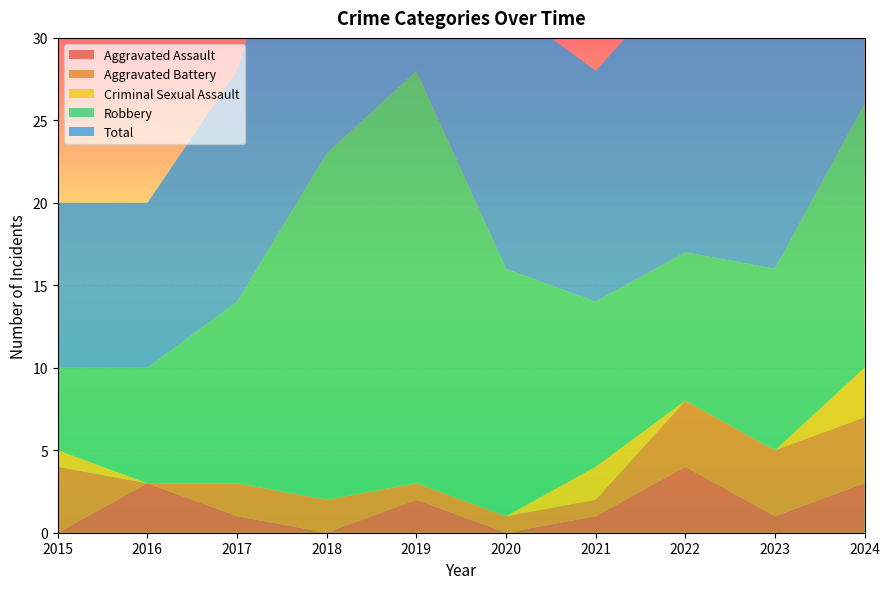

Reading left to right, transcribe all the data shown in this chart.

Aggravated Assault: 0	3	1	0	2	0	1	4	1	3
Aggravated Battery: 4	0	2	2	1	1	1	4	4	4
Criminal Sexual Assault: 1	0	0	0	0	0	2	0	0	3
Robbery: 5	7	11	21	25	15	10	9	11	16
Total: 10	10	14	23	28	16	14	17	16	26